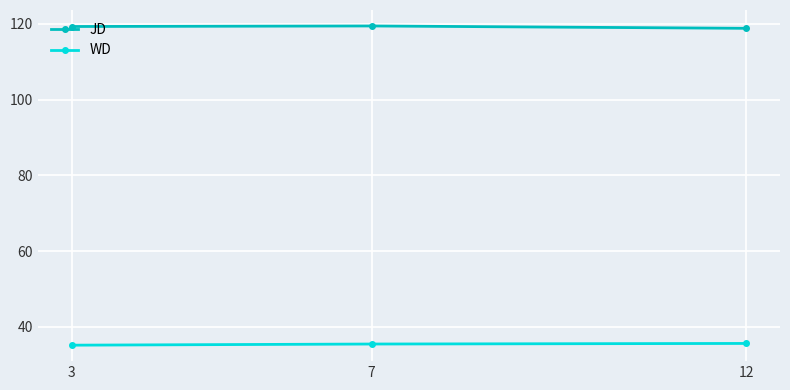

Rank the series by their maximum value, from highest to lowest.

JD, WD